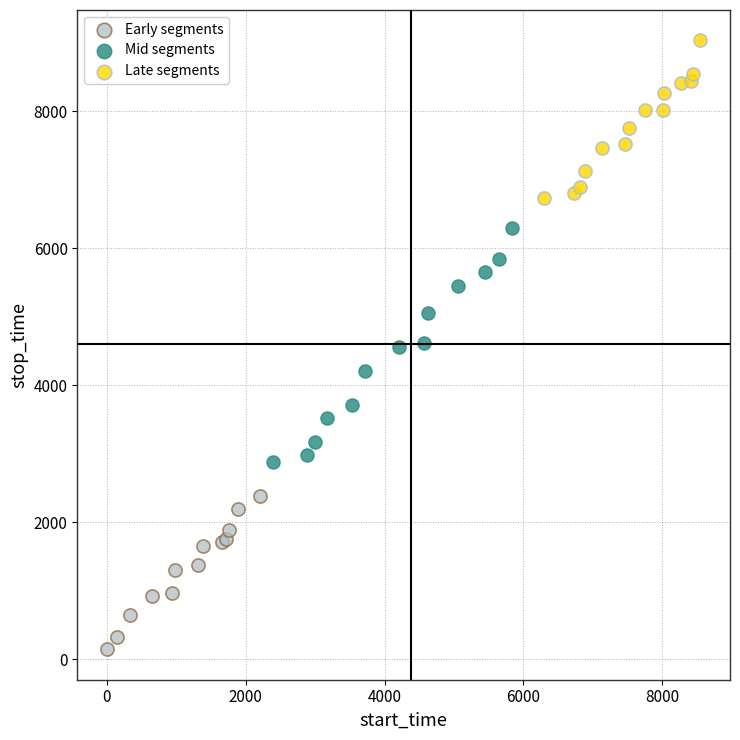

Which series contains the lowest Y value?

Early segments